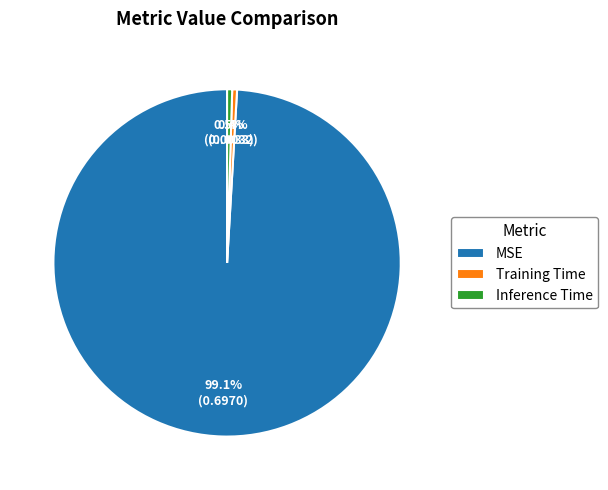

Is Training Time the majority of the pie?

No